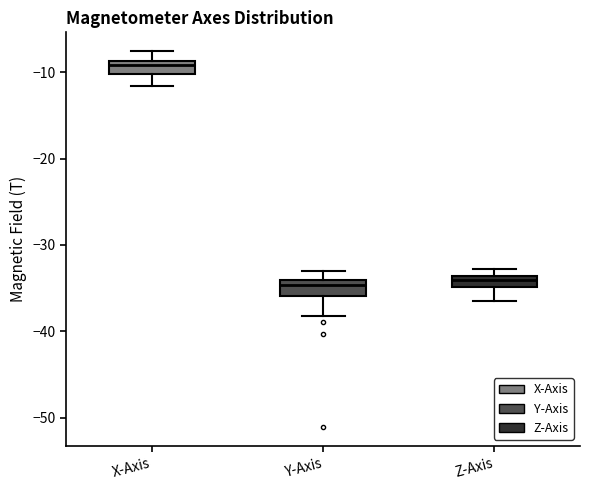

Where does the upper whisker of the box for Y-Axis end on the y-axis? The values are not printed on the chart, so give them approximately, as read against the axis.

-33